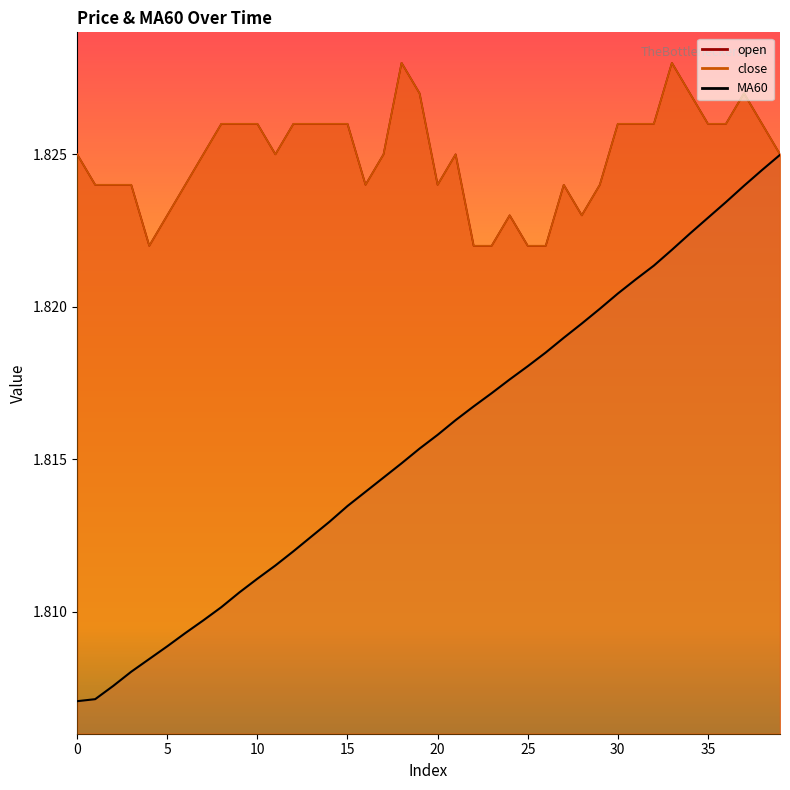

The open series shows 1.8 at 22. True or false?

True